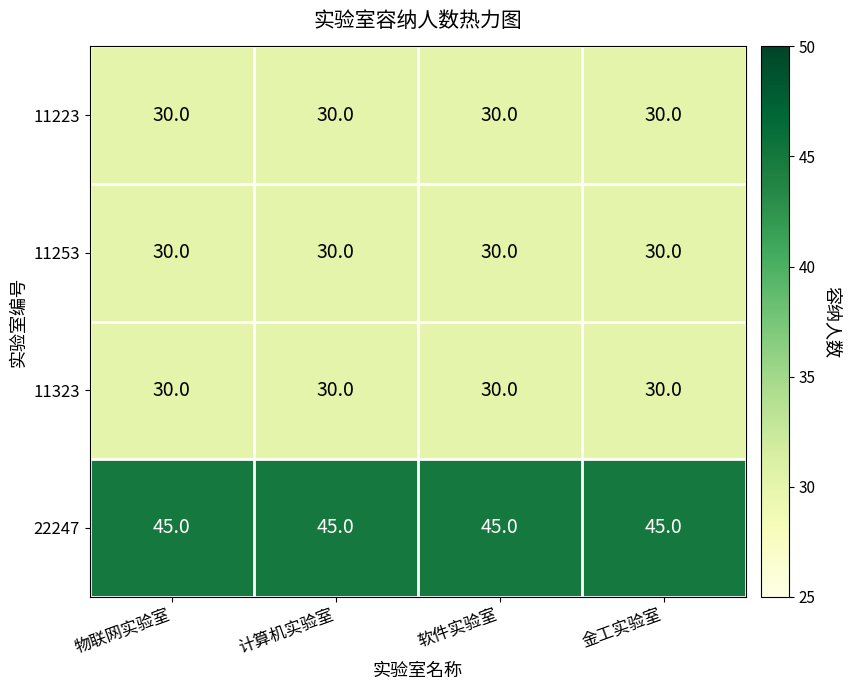

What is the sum of all 22247 values?

180